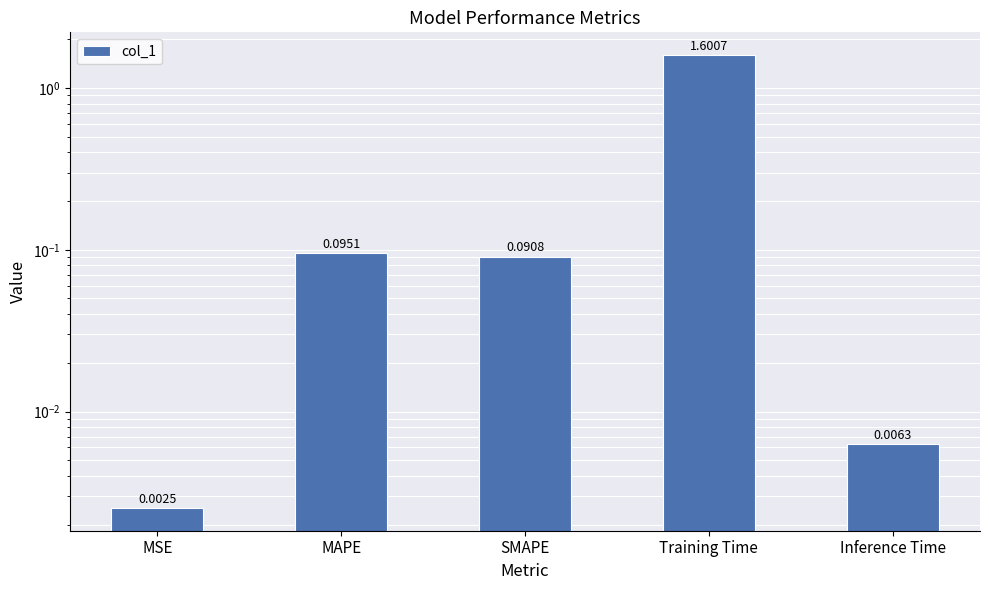

What is the change in value from SMAPE to Training Time?

+1.5